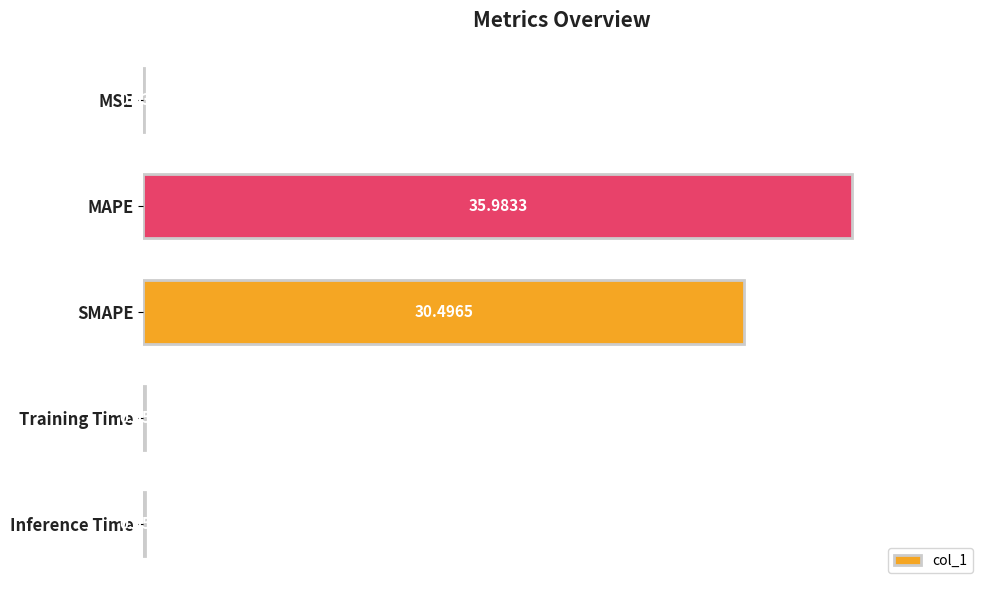

Between MSE and SMAPE, which is larger?

SMAPE